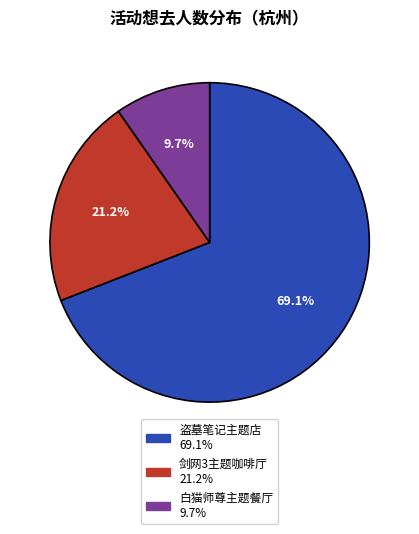

Is there a majority slice in this chart?

Yes